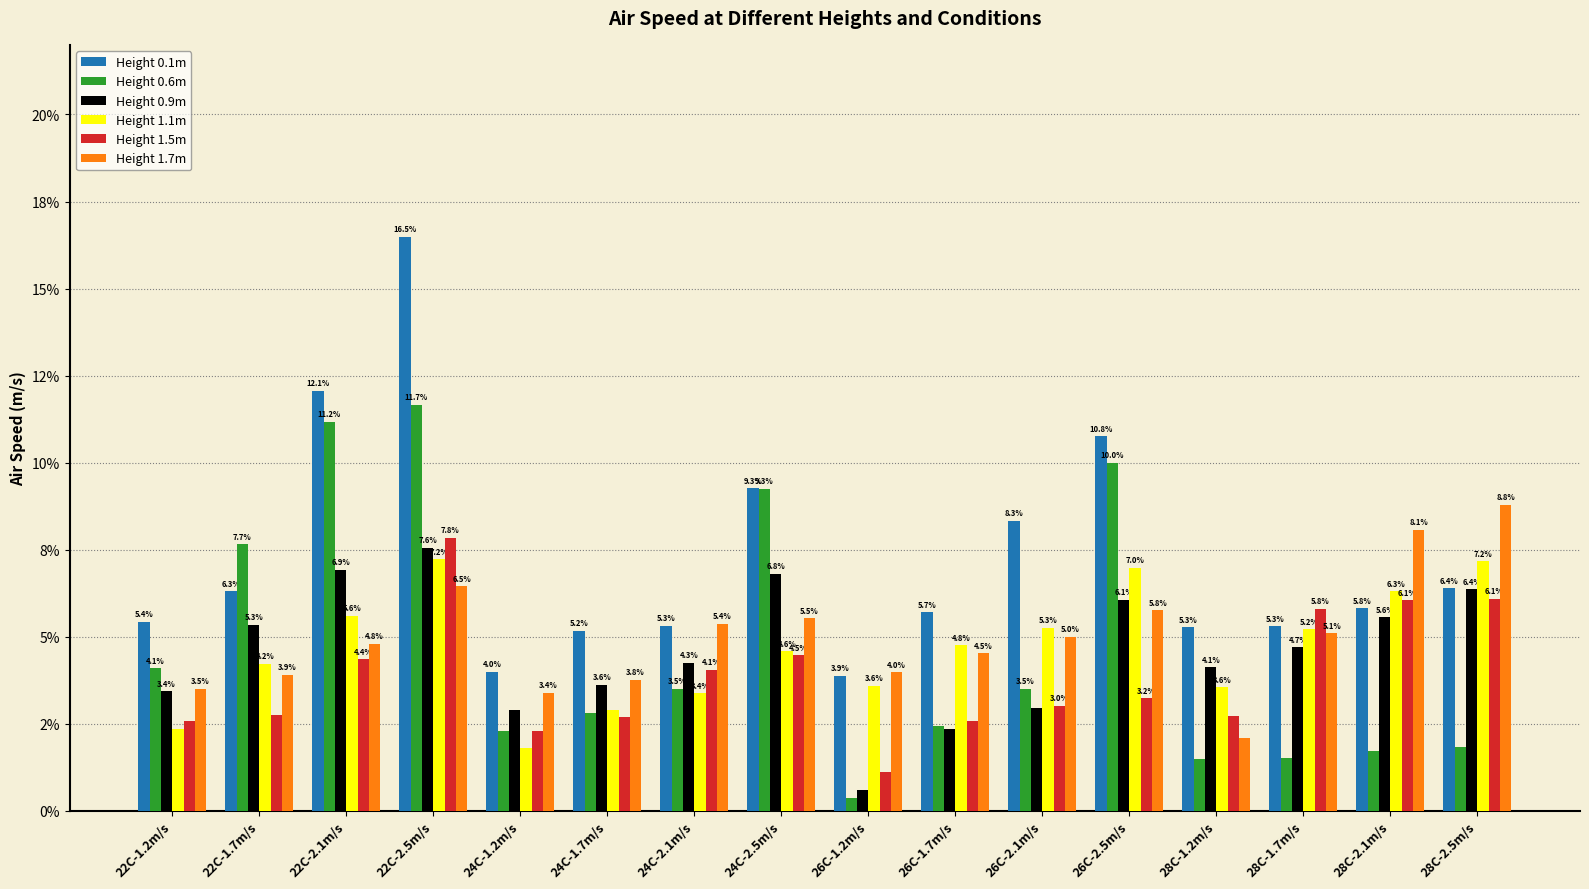

What are all the series names shown in the legend?

Height 0.1m, Height 0.6m, Height 0.9m, Height 1.1m, Height 1.5m, Height 1.7m